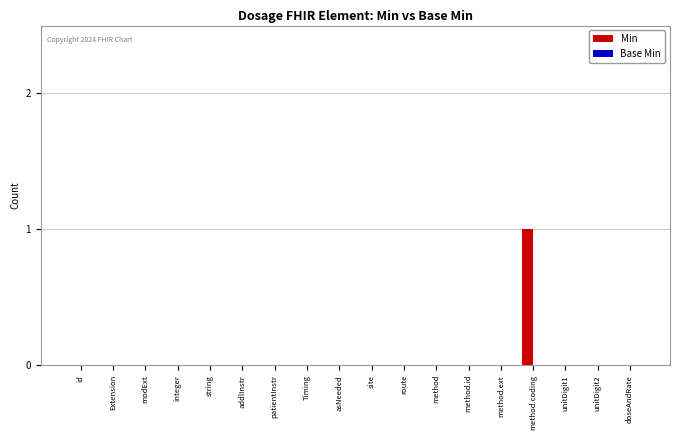

The chart shows a value of 1 at Extension. True or false?

False